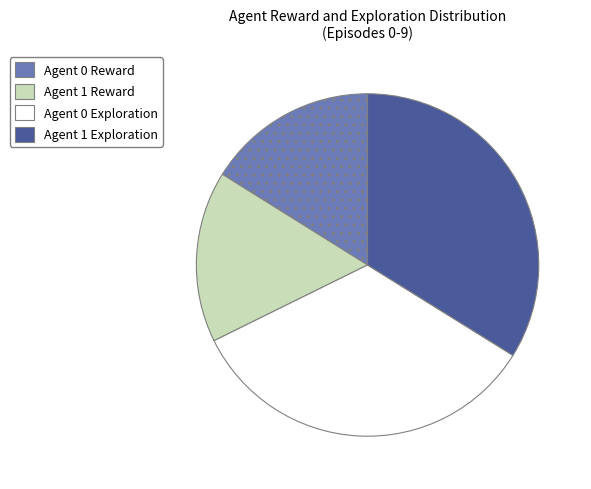

Does Agent 0 Exploration account for over 50% of the chart?

No